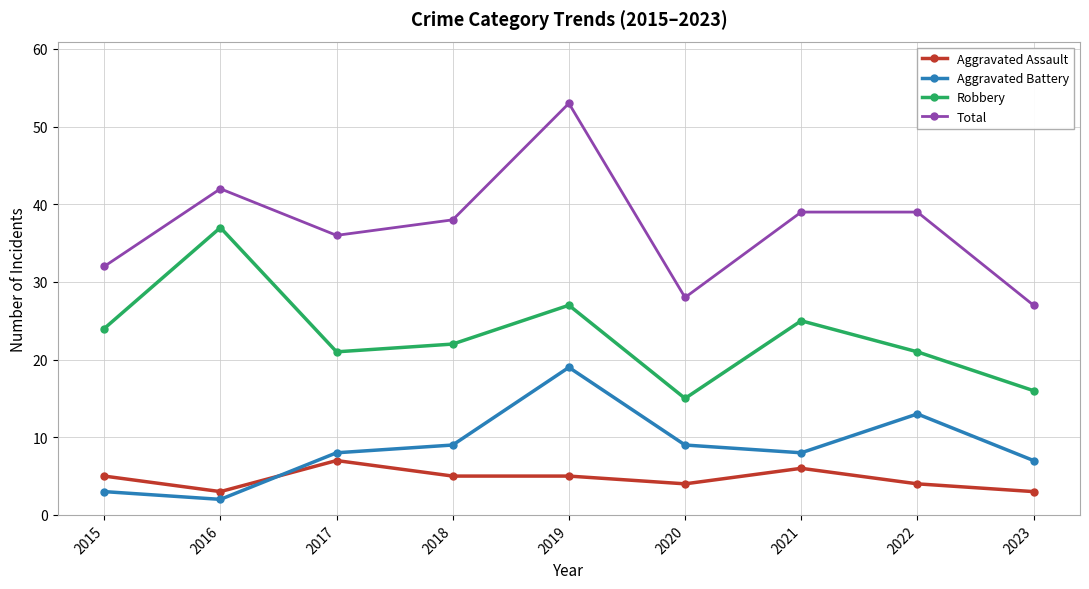

What is the smallest value displayed?

2